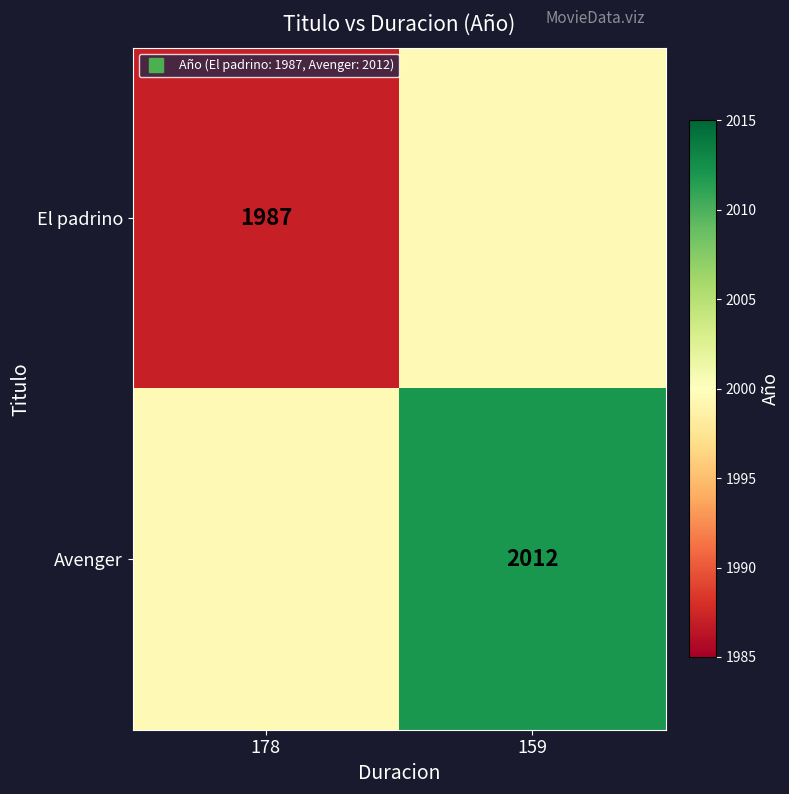

How many data points does each series have?

2